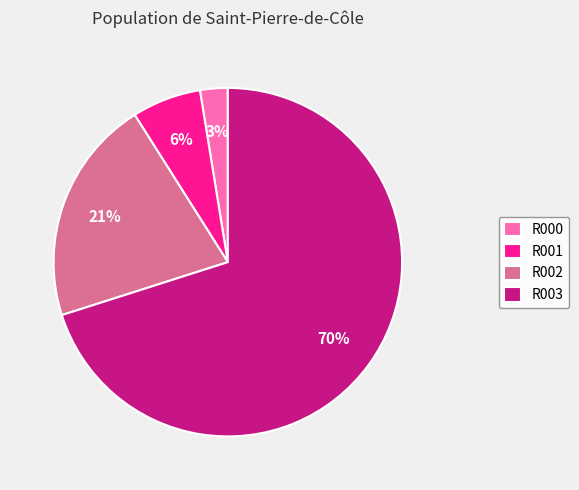

Which has a higher value, R002 or R001?

R002